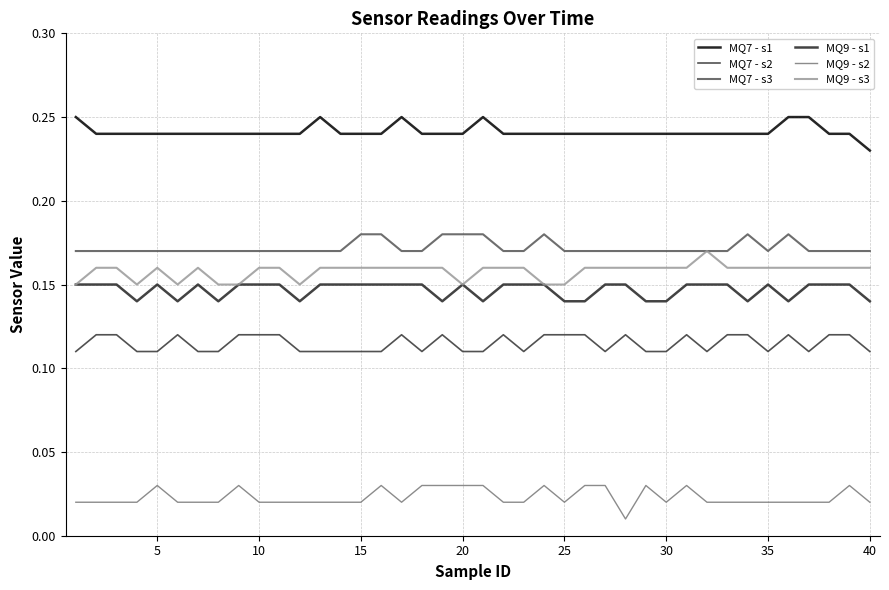

At how many categories does at least one series exceed 0?

40